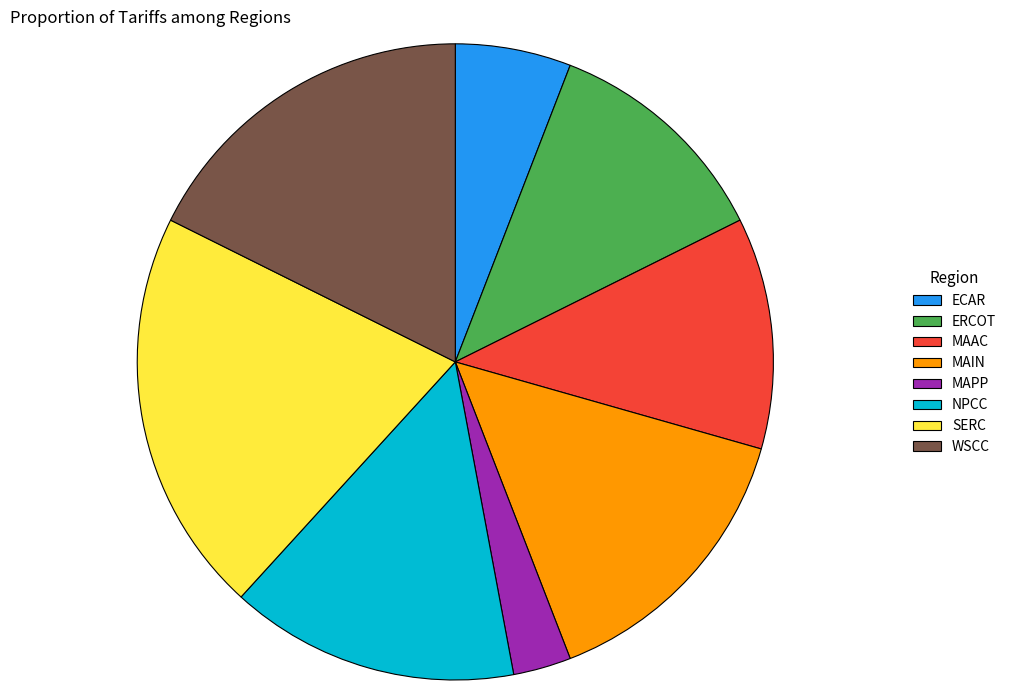

What is the largest slice in the pie chart?

SERC